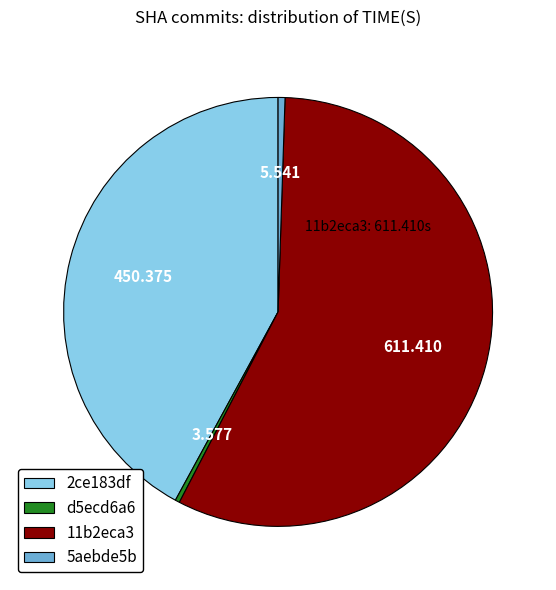

The 2ce183df slice represents 49% of the pie. True or false?

False